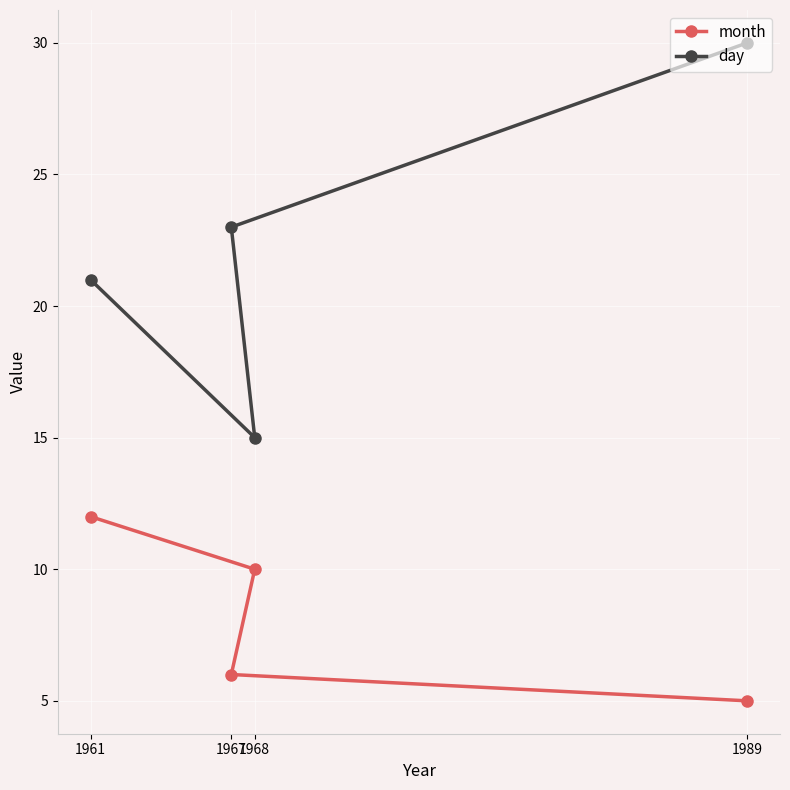

Reading right to left, transcribe all the data shown in this chart.

month: 1989=5	1968=10	1967=6	1961=12
day: 1989=30	1968=15	1967=23	1961=21